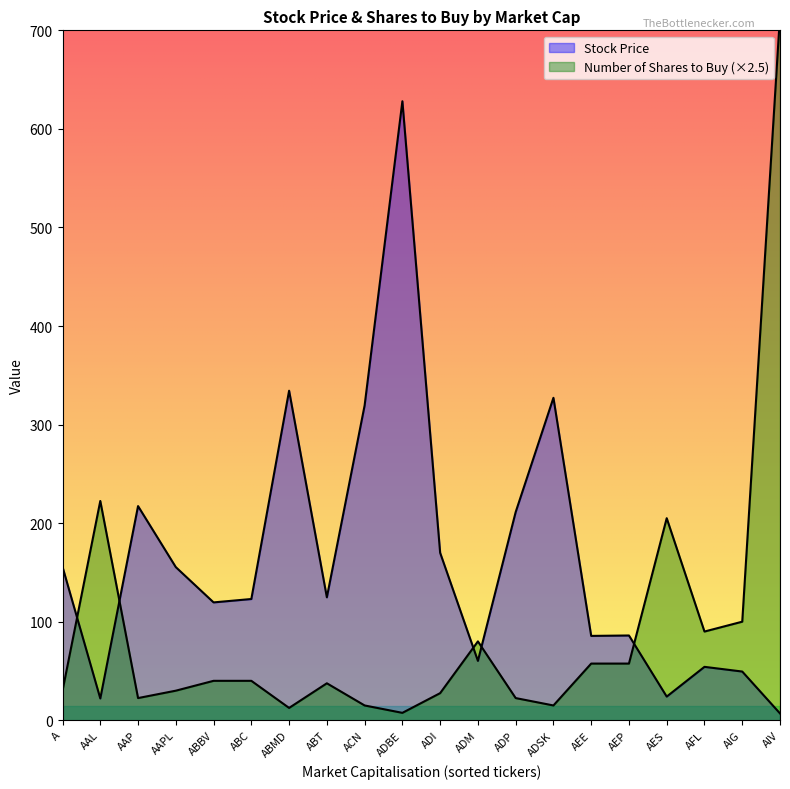

The Number of Shares to Buy series shows 100.0 at AIG. True or false?

True